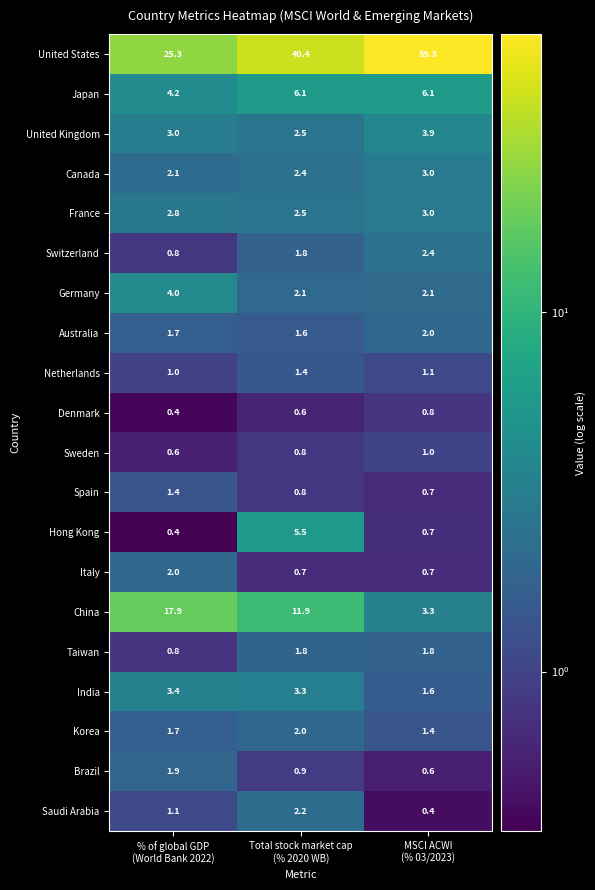

Which series has the widest spread of values?

United States